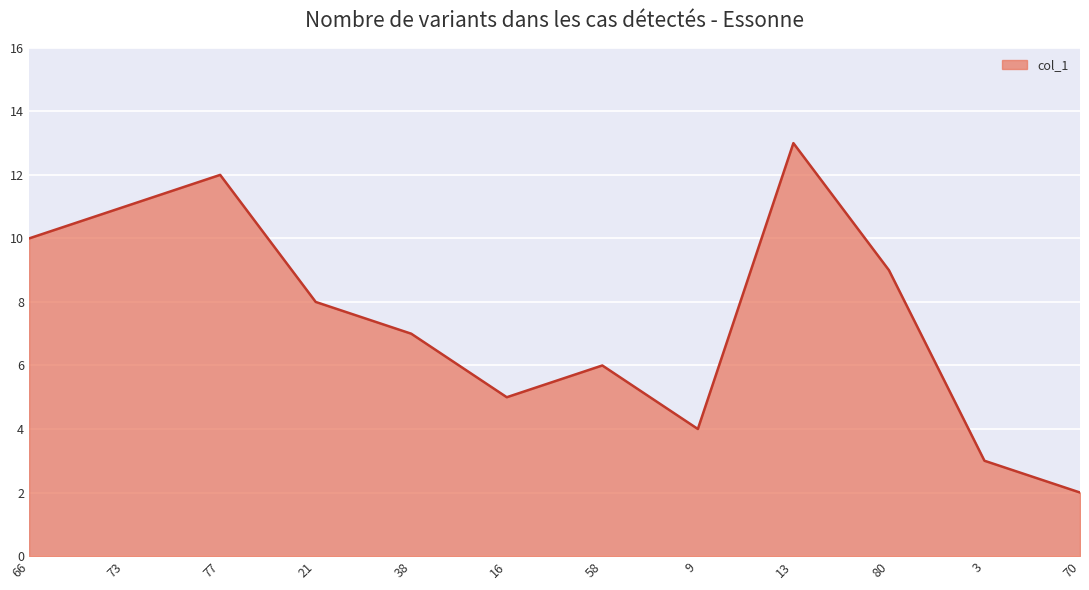

What is the approximate value at 16?

5.0